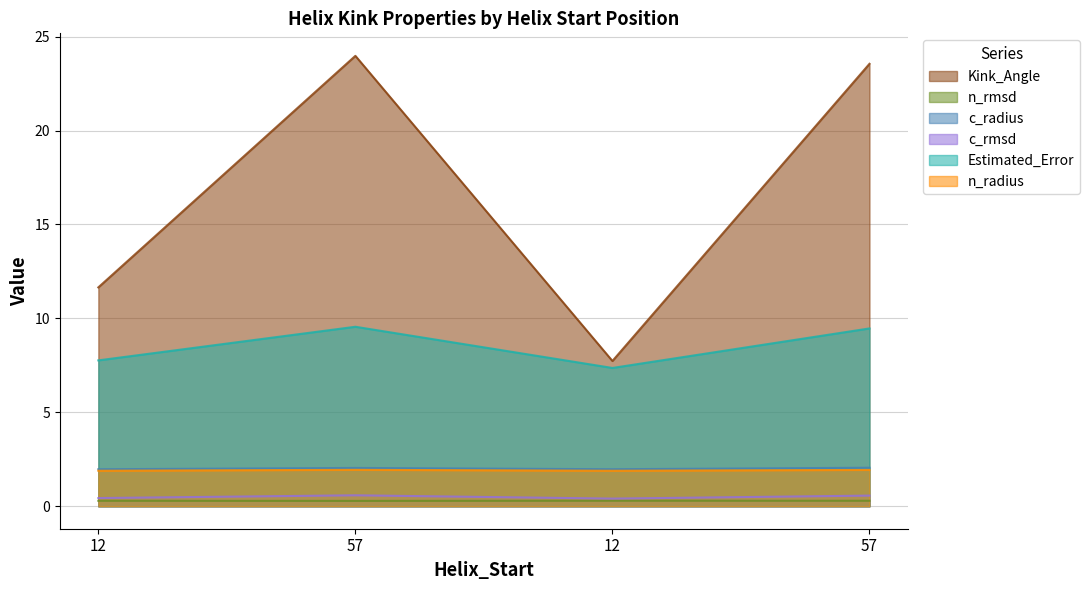

True or false: n_rmsd and c_radius intersect in this chart.

False